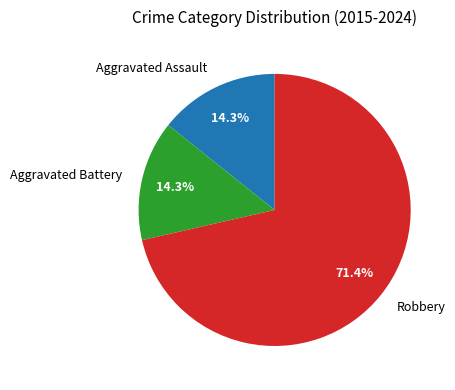

Combined, do Robbery and Aggravated Assault account for over 50%?

Yes